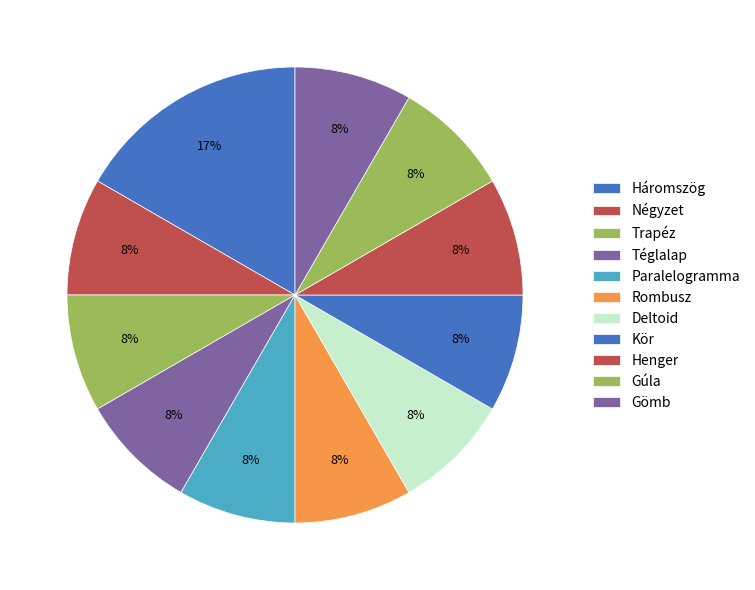

To the nearest percent, what is the combined percentage of Paralelogramma and Rombusz?

17%